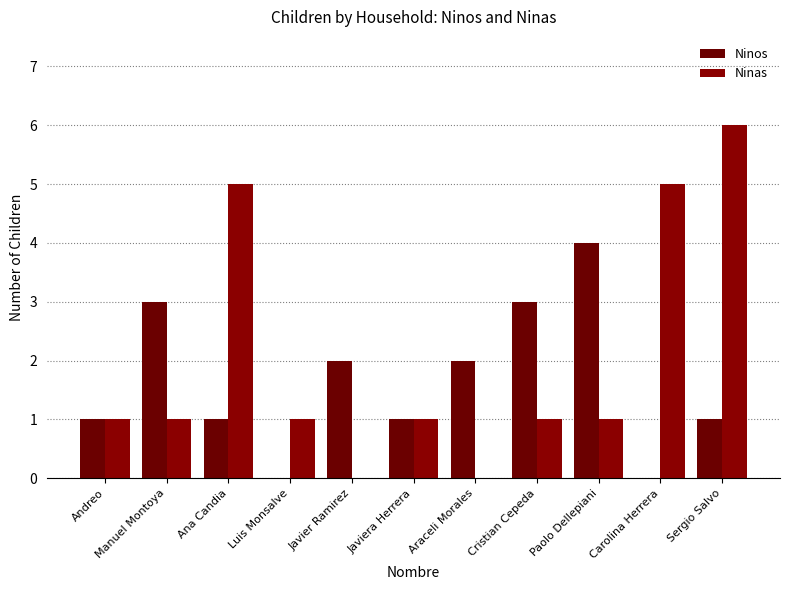

Reading right to left, transcribe all the data shown in this chart.

Ninos: Sergio Salvo=1	Carolina Herrera=0	Paolo Dellepiani=4	Cristian Cepeda=3	Araceli Morales=2	Javiera Herrera=1	Javier Ramirez=2	Luis Monsalve=0	Ana Candia=1	Manuel Montoya=3	Andreo=1
Ninas: Sergio Salvo=6	Carolina Herrera=5	Paolo Dellepiani=1	Cristian Cepeda=1	Araceli Morales=0	Javiera Herrera=1	Javier Ramirez=0	Luis Monsalve=1	Ana Candia=5	Manuel Montoya=1	Andreo=1